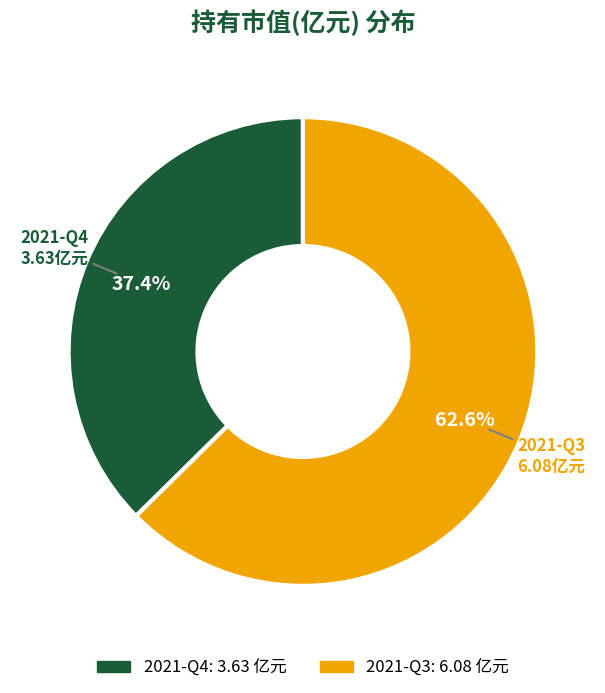

Is there any slice that represents more than half of the pie?

Yes